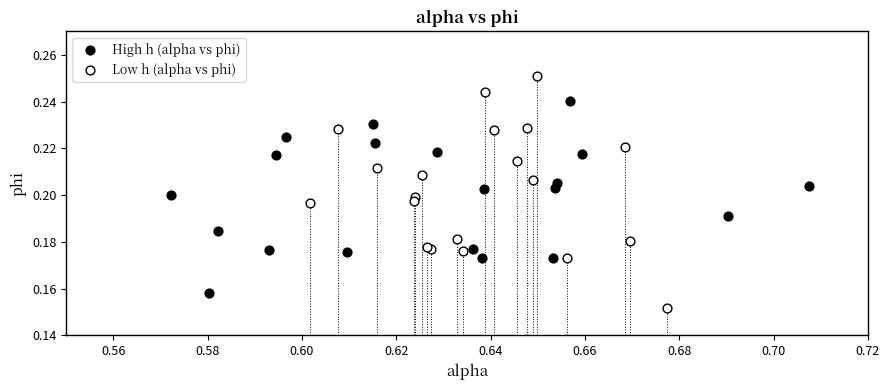

Which series has the widest spread of Y values?

Low h (alpha vs phi)